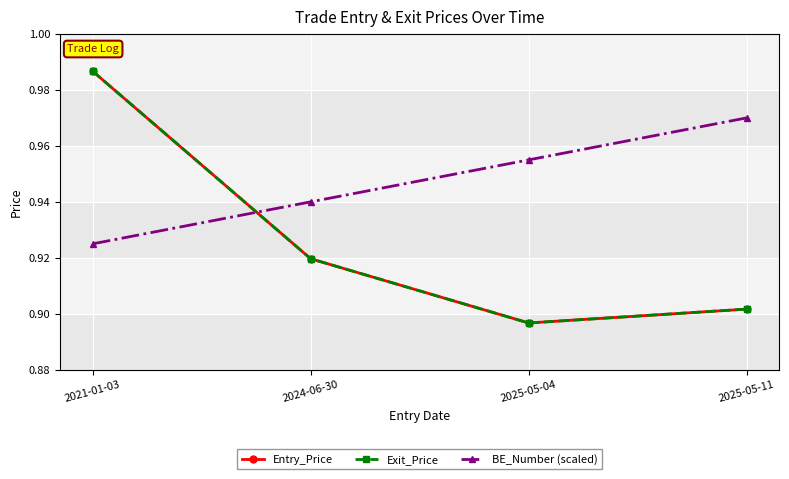

At which label does Entry_Price reach its peak?

2021-01-03